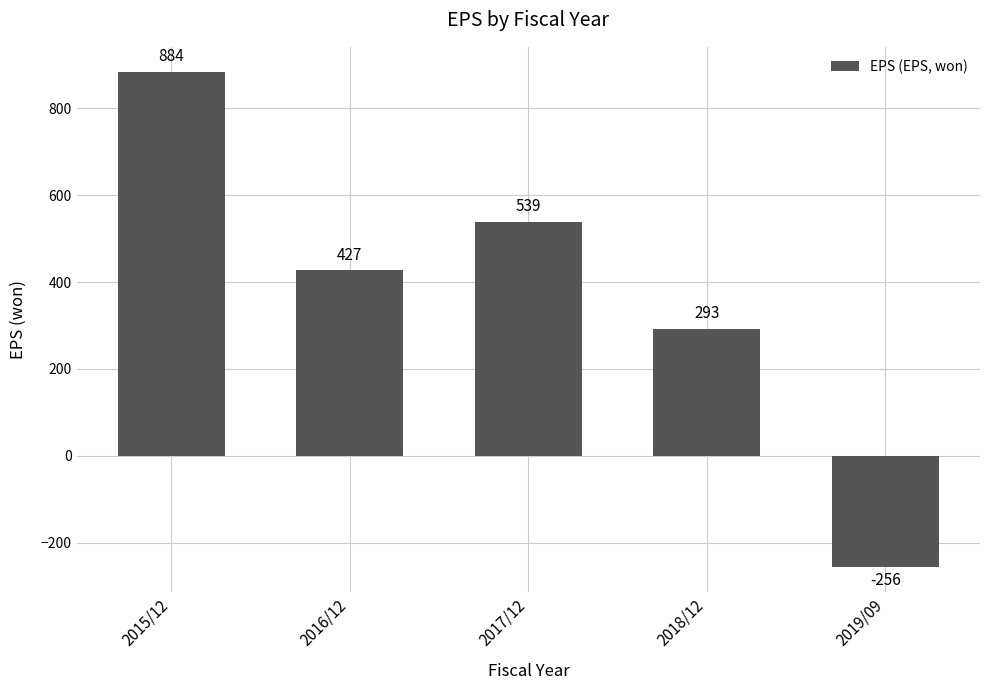

What position from the right is 2019/09?

1